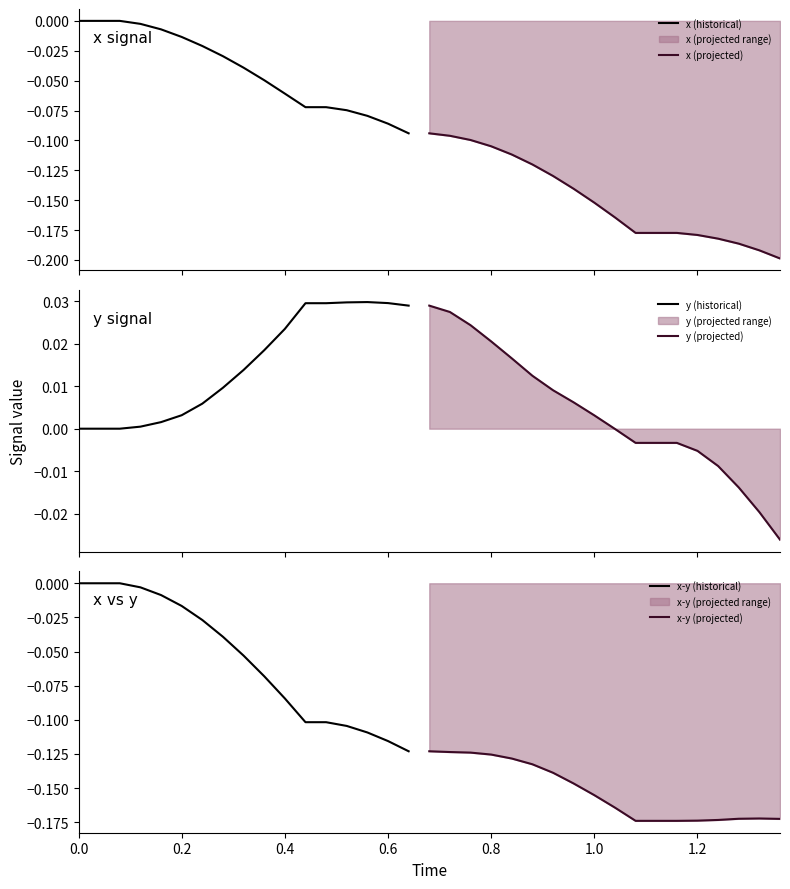

Where is the first local maximum for y?

14